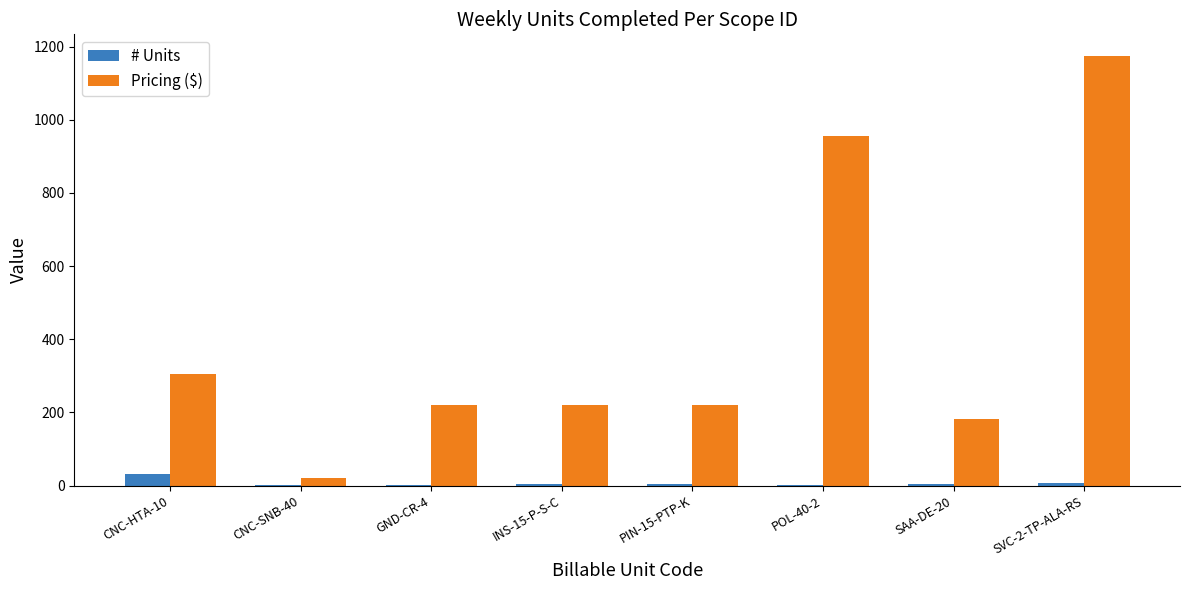

The Pricing ($) series shows 126.4 at PIN-15-PTP-K. True or false?

False